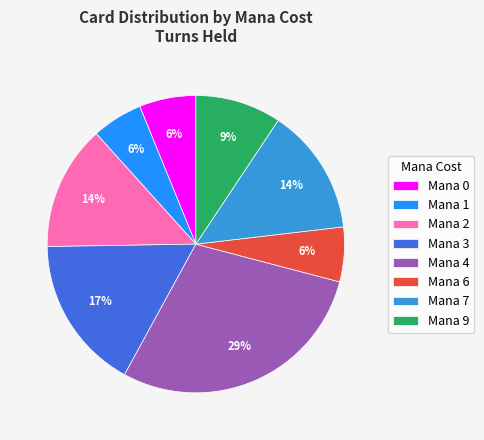

The Mana 1 slice represents 1% of the pie. True or false?

False